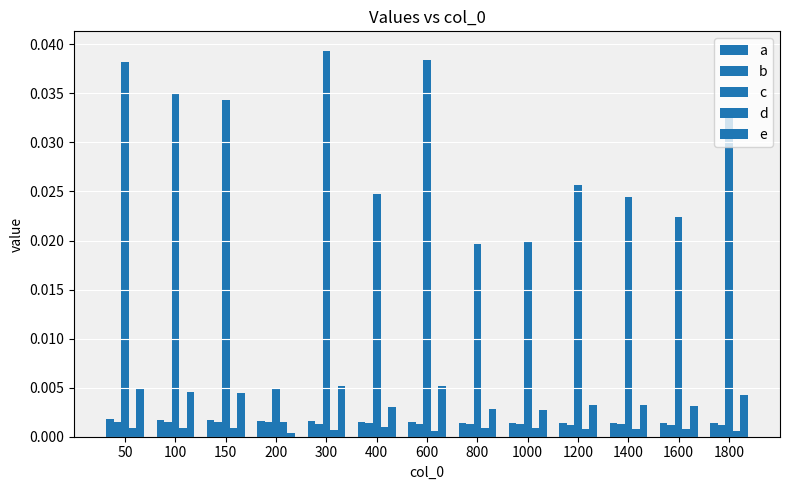

How many bars are there in each group?

5